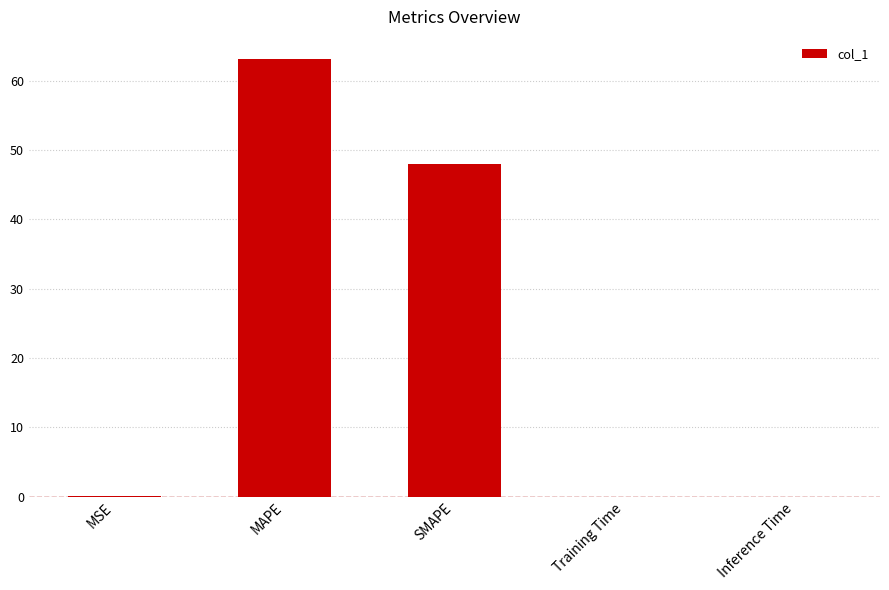

Which category has the highest value across all series?

MAPE